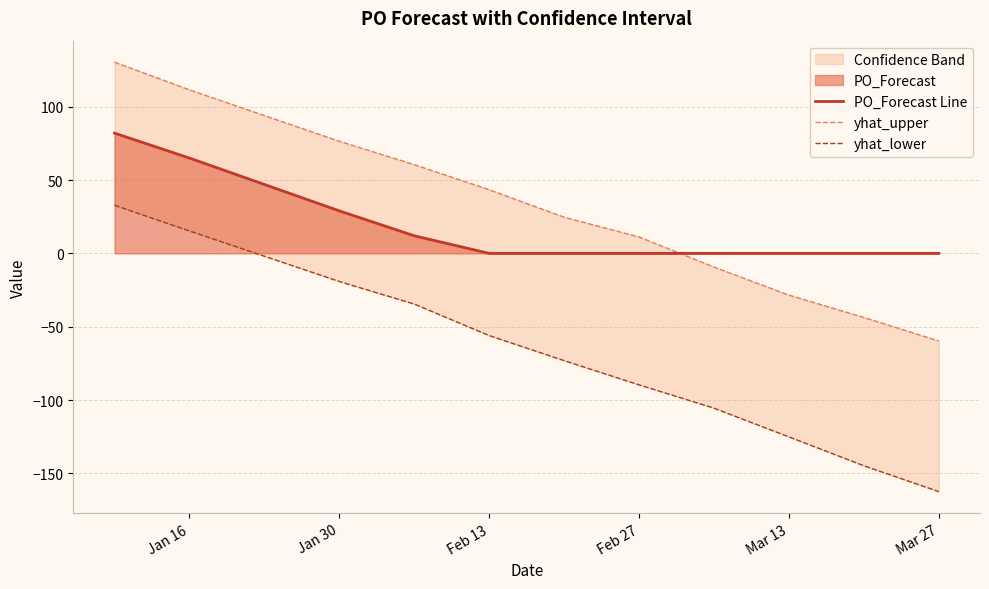

How many values in yhat_upper are below zero?

4